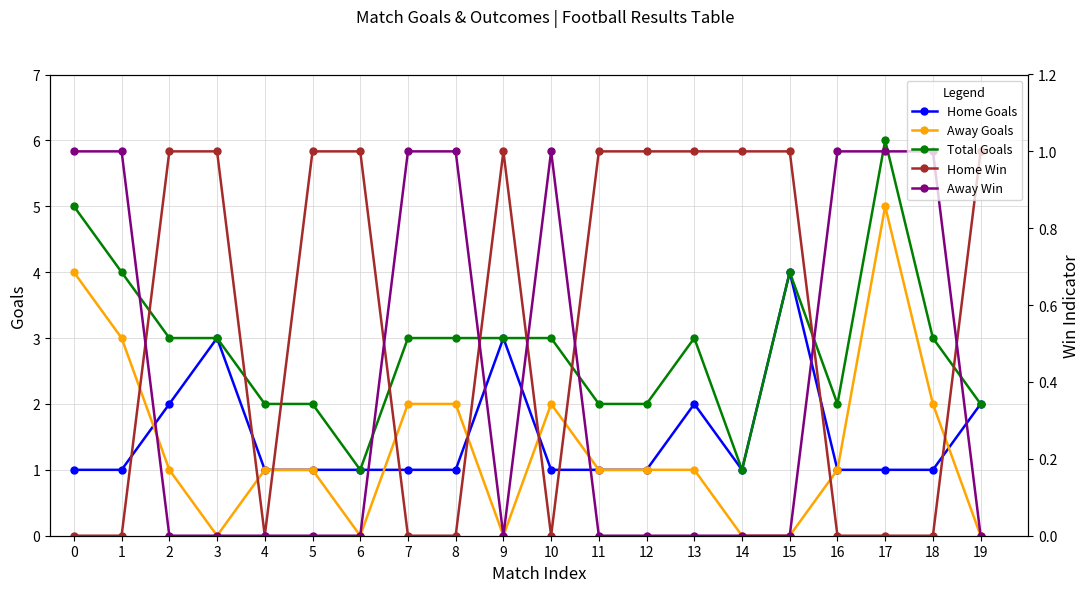

At which label does Home Goals reach its peak?

15